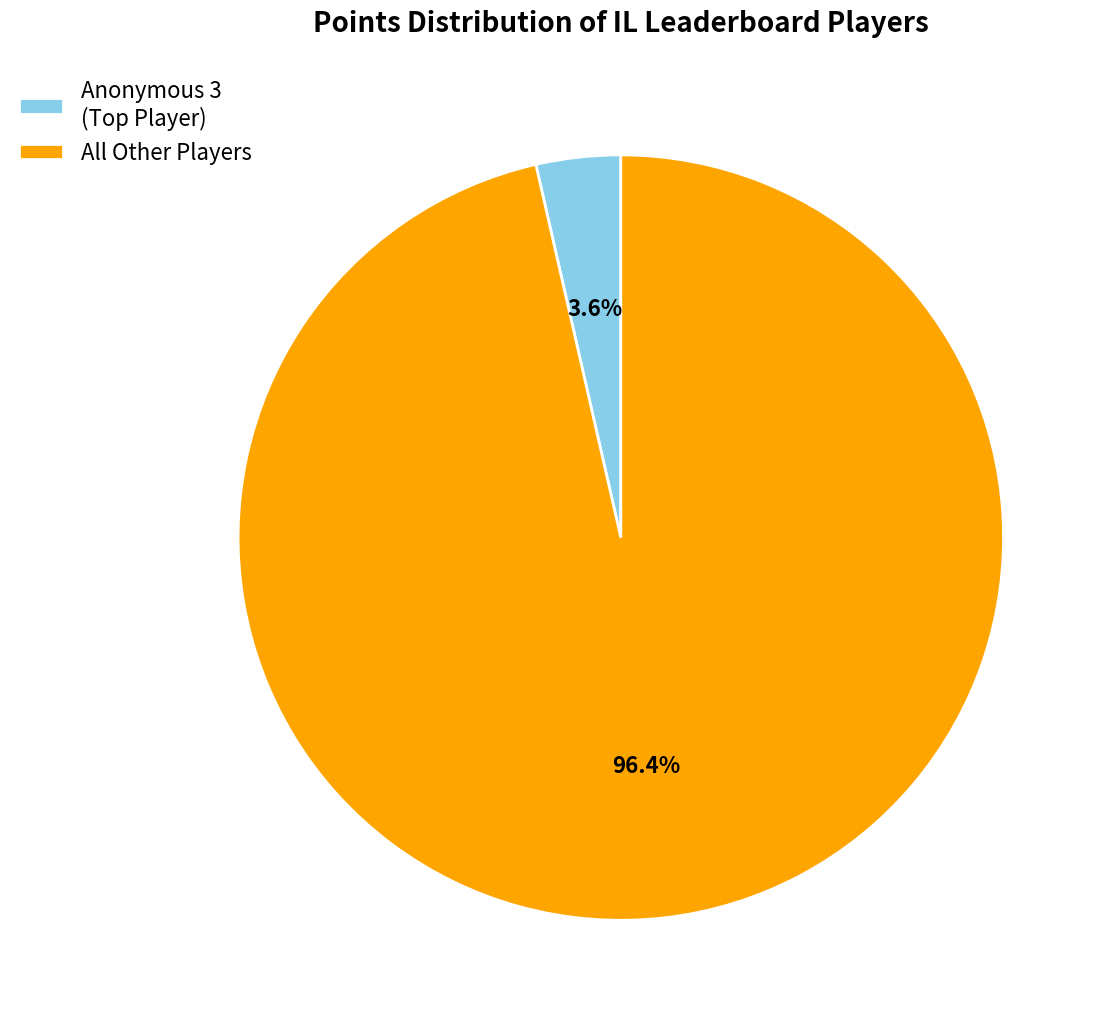

What portion of the pie excludes All Other Players?

3.6%